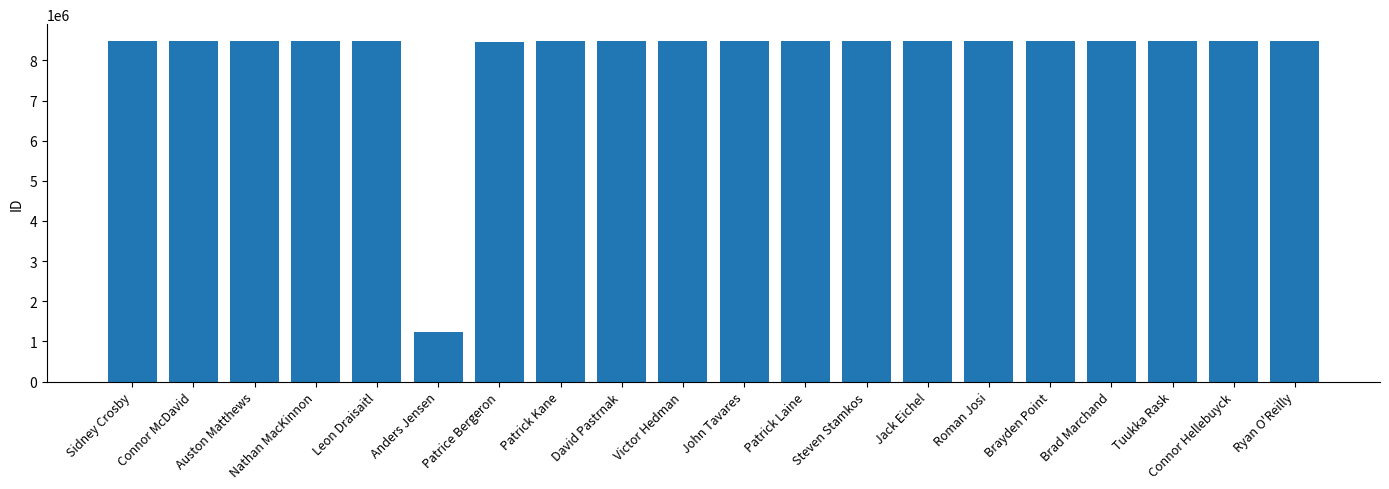

What is the sum of the values at John Tavares and Steven Stamkos?

16949730